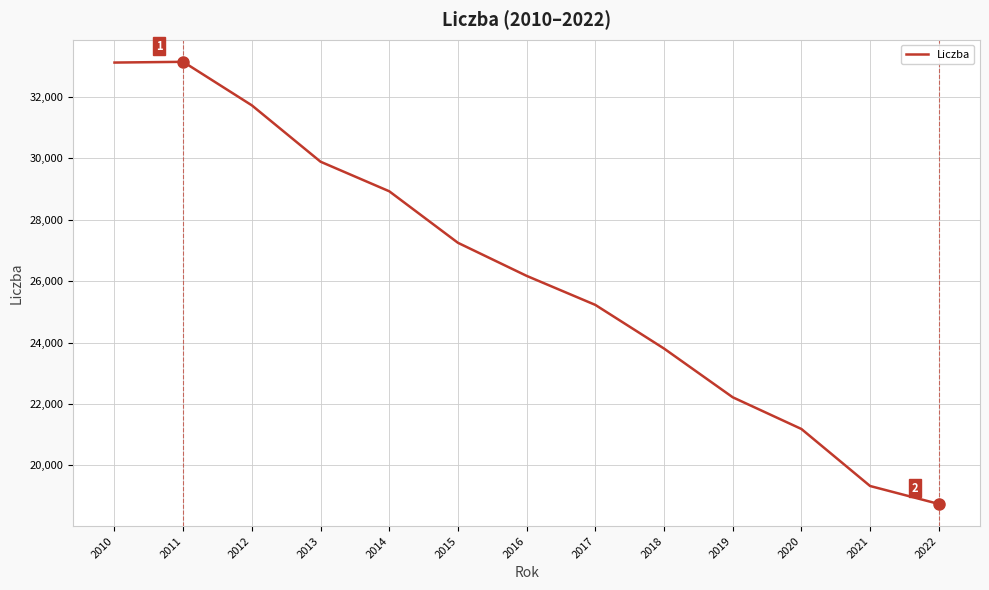

Read the value at 2014, to the nearest 50.

28900